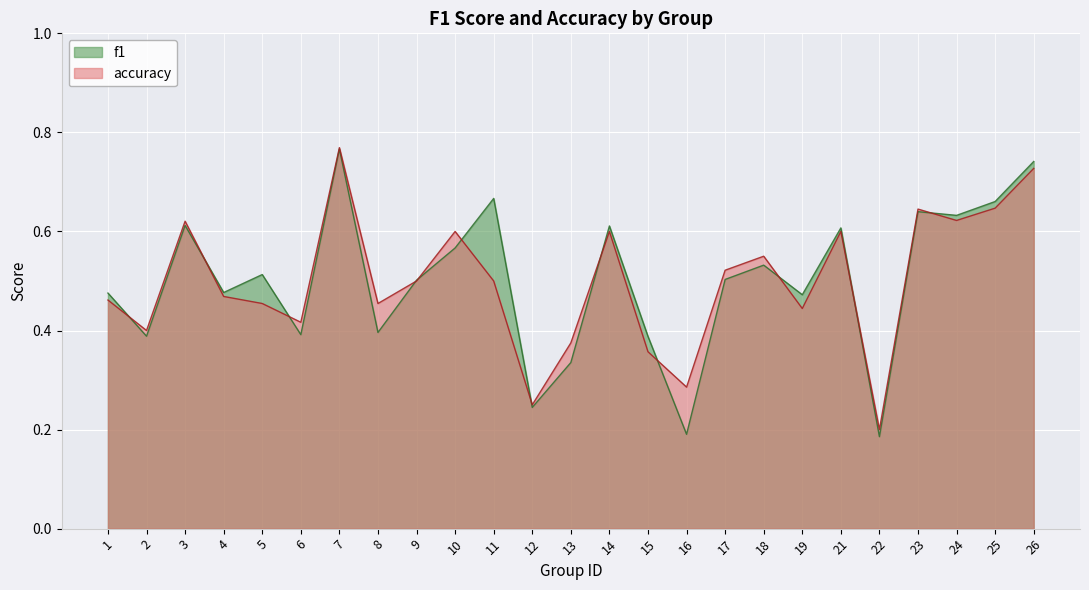

Count the number of data series in this chart.

2